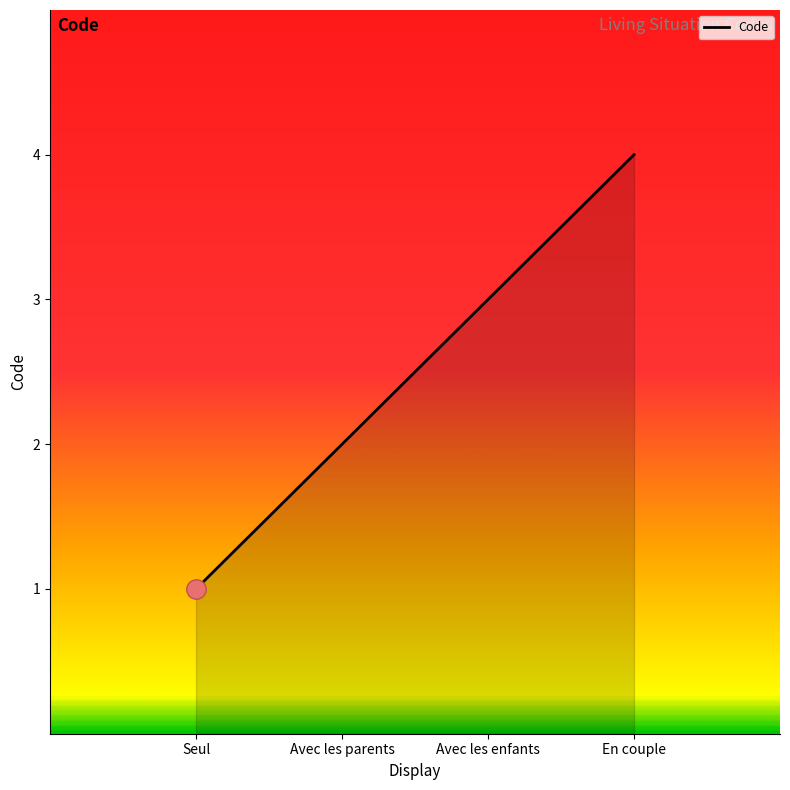

How many lines are shown in the chart?

1